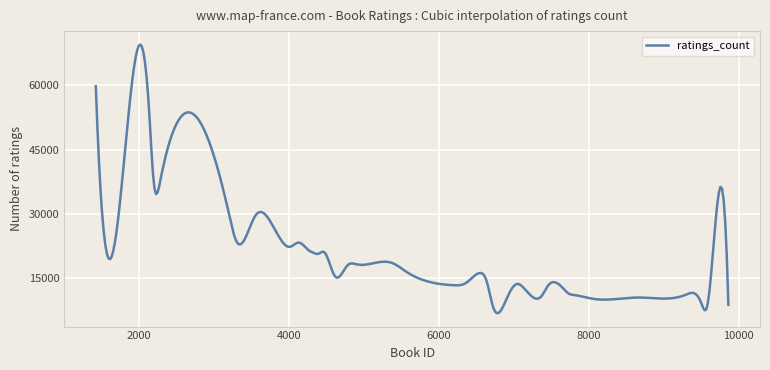

What is the smallest value displayed?

6784.6